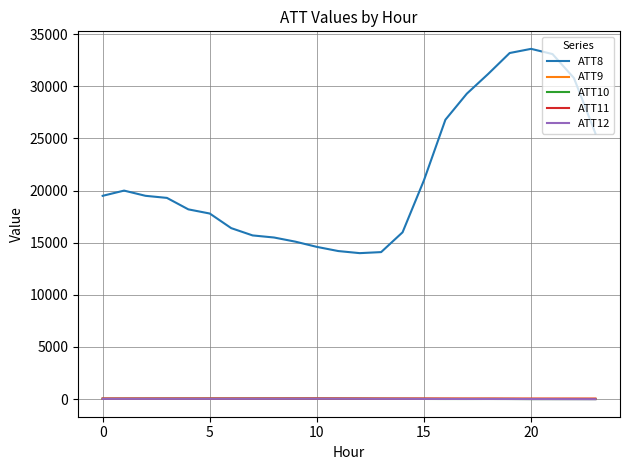

Which series has the largest total across all categories?

ATT8